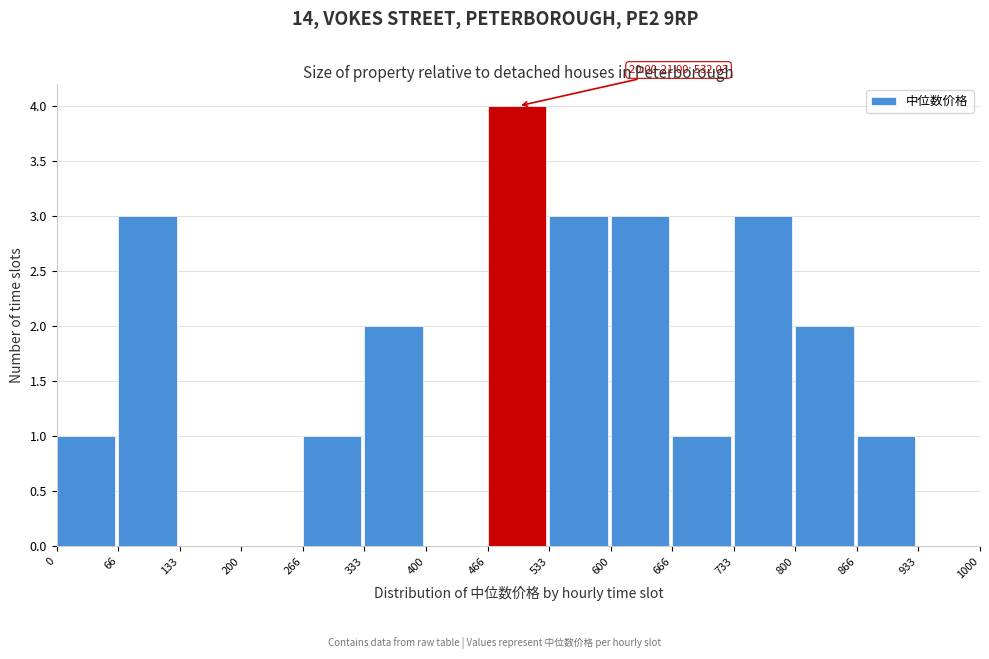

Which range on the x-axis has the tallest bar?

466 to 533